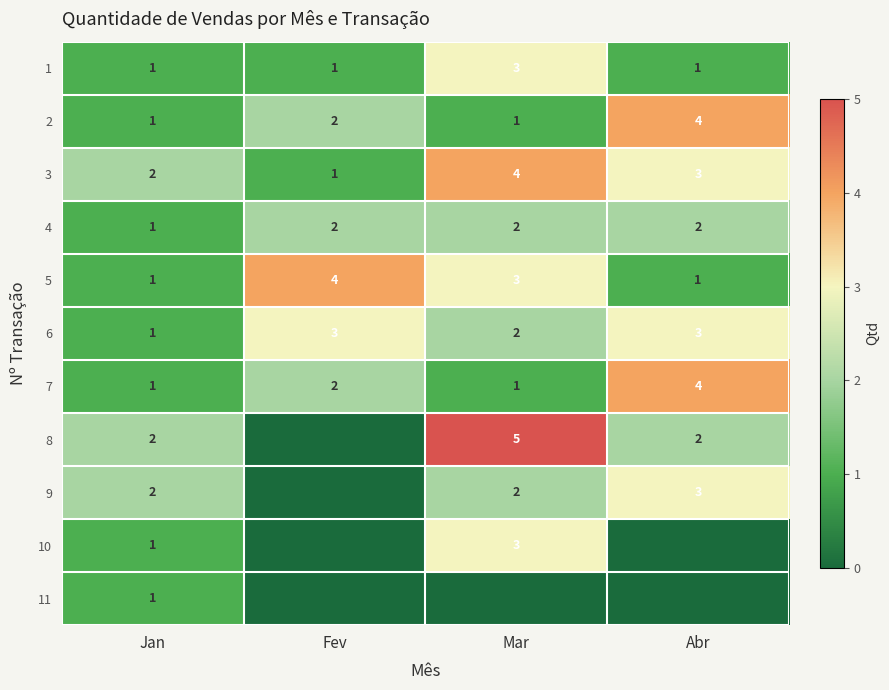

At which category is the sum across all series the highest?

Mar